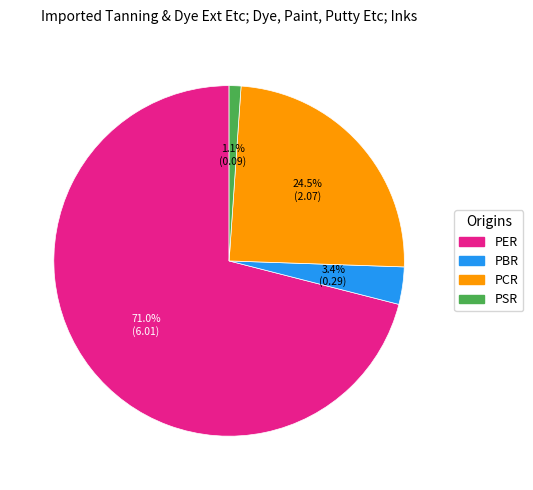

What percentage is NOT represented by PBR?

96.6%